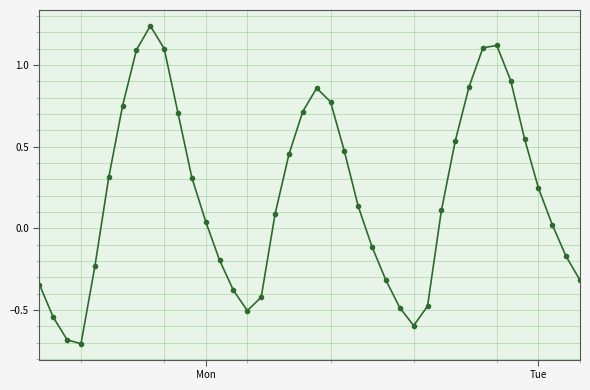

What is the difference between the maximum and minimum values?

1.9